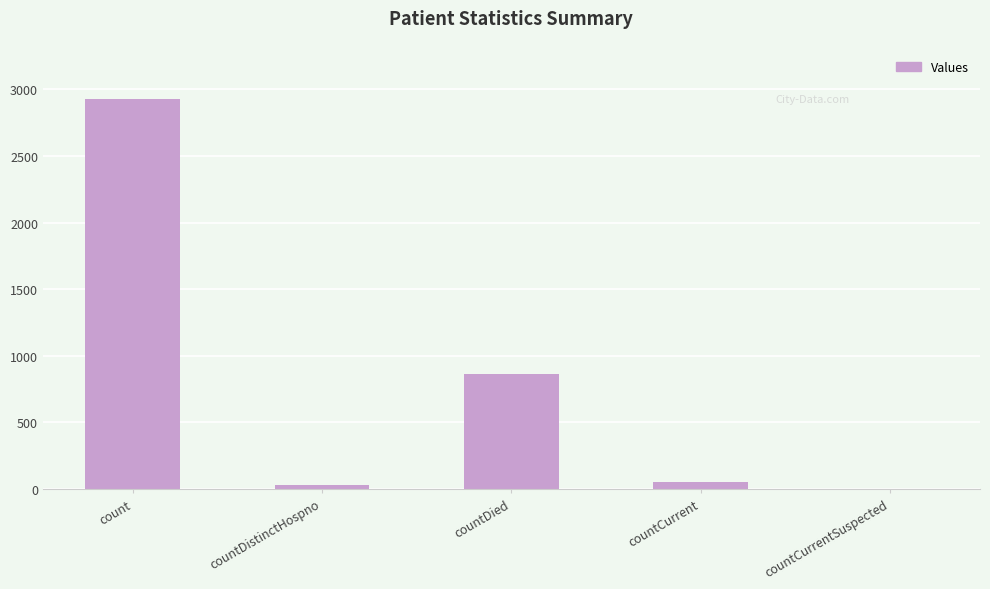

At which label is the value closest to 1463?

countDied